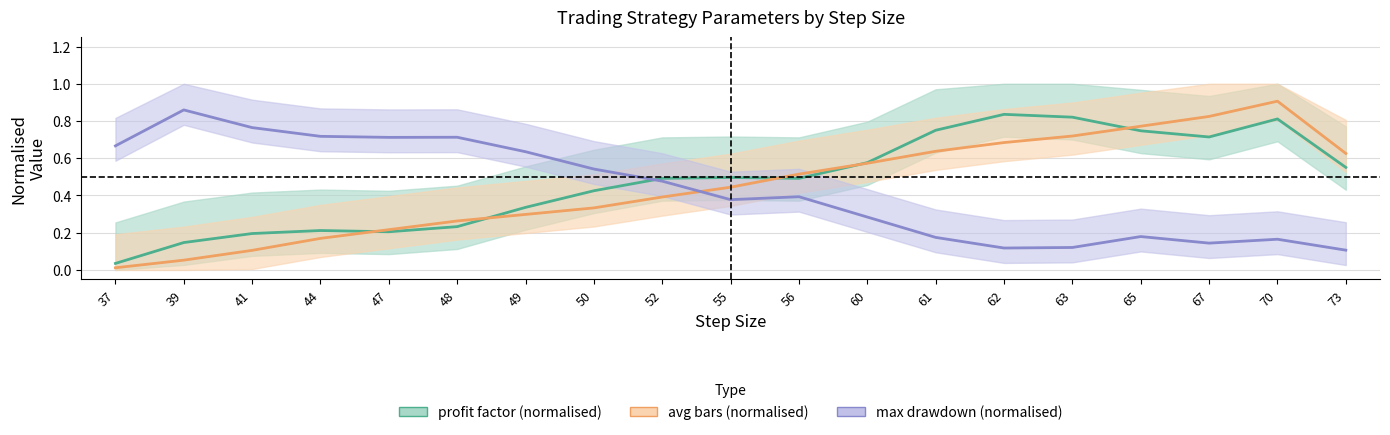

How many lines are shown in the chart?

3